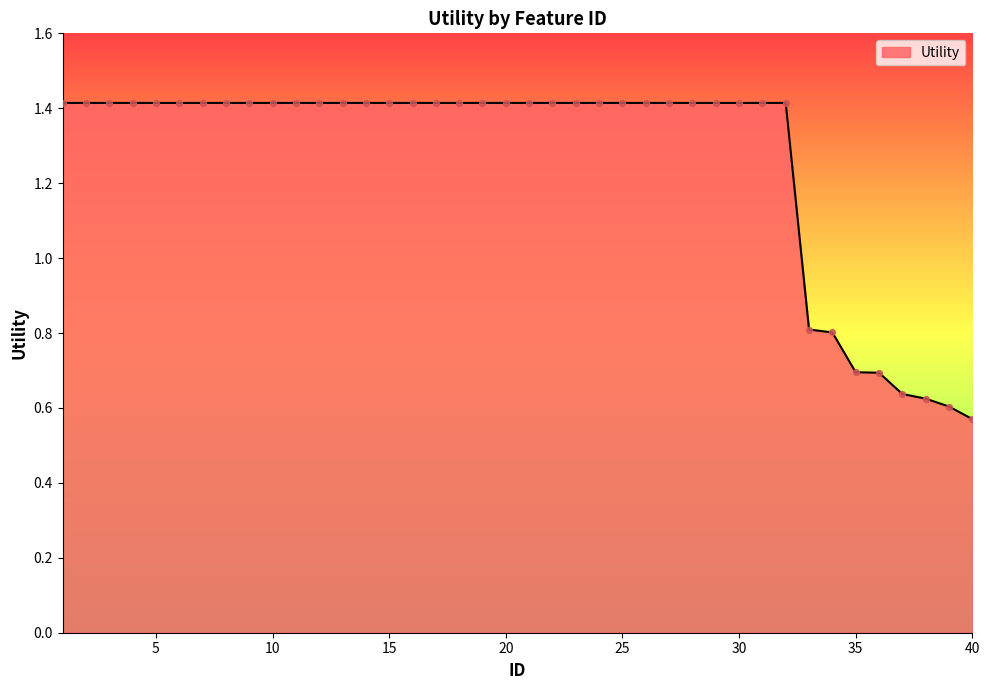

What is the maximum value shown in the chart?

1.4